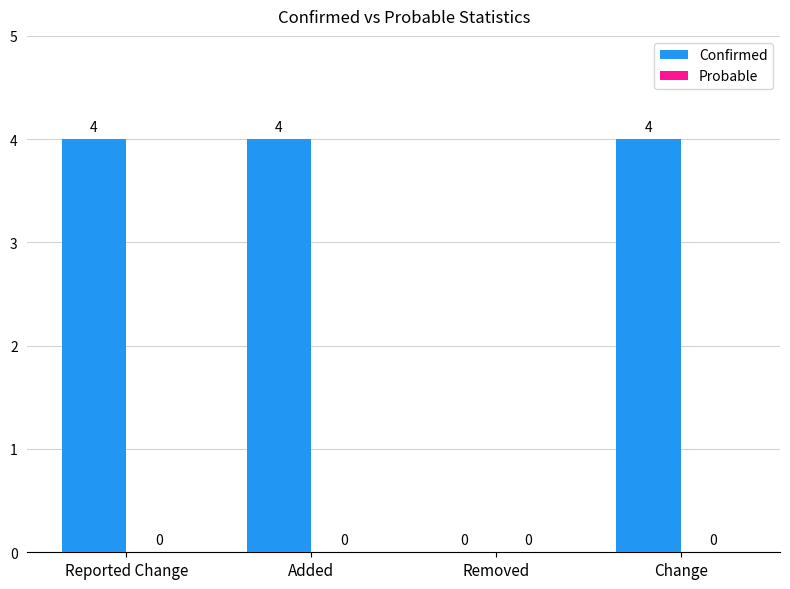

Approximately how many times larger is the value at Added compared to Change?

1.0